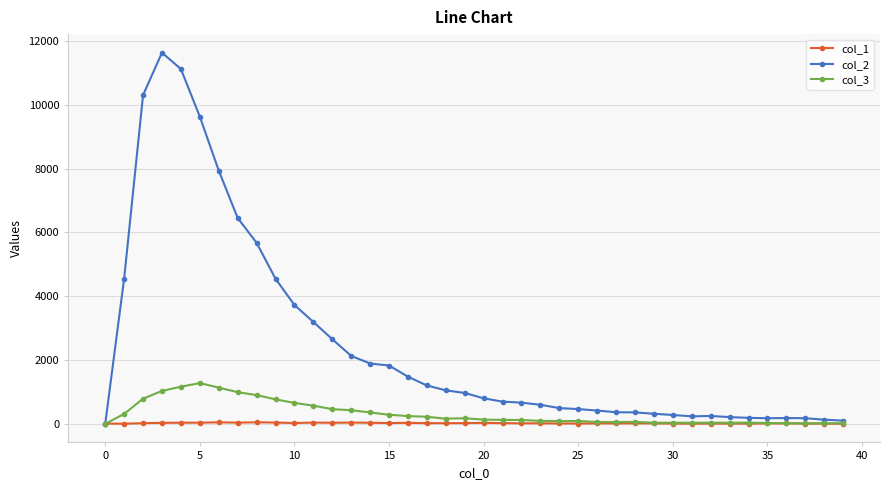

Rank the series by their maximum value, from highest to lowest.

col_2, col_3, col_1